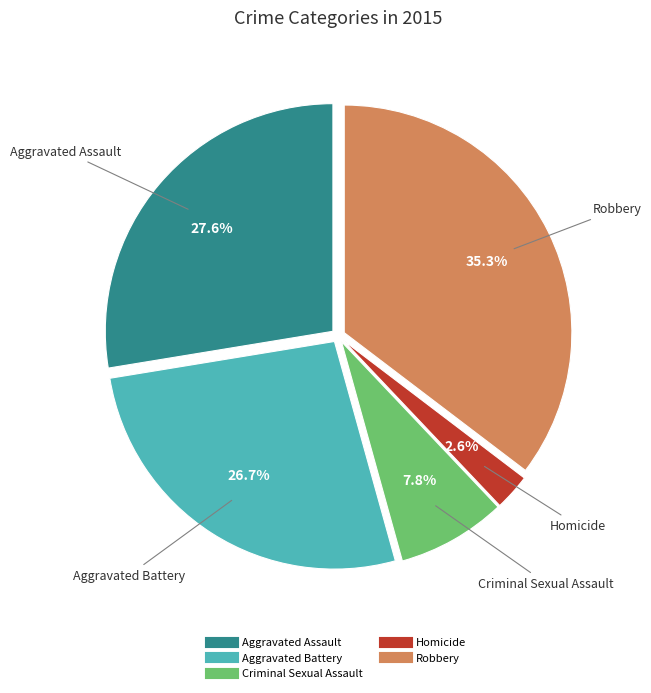

How many slices are in this pie chart?

5